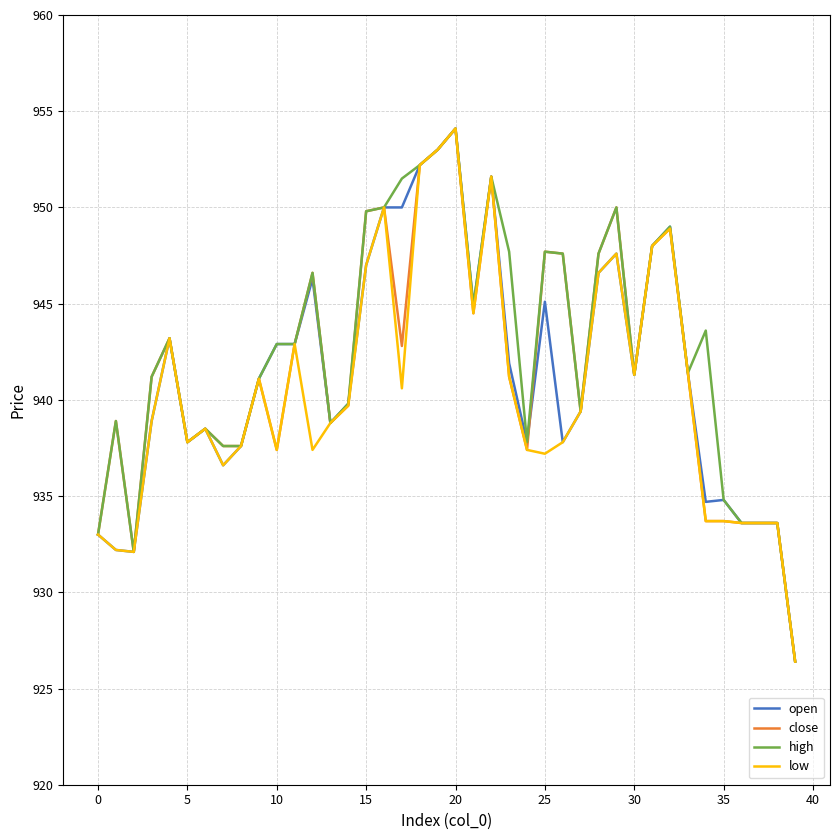

What is the lowest value of the low series?

926.4